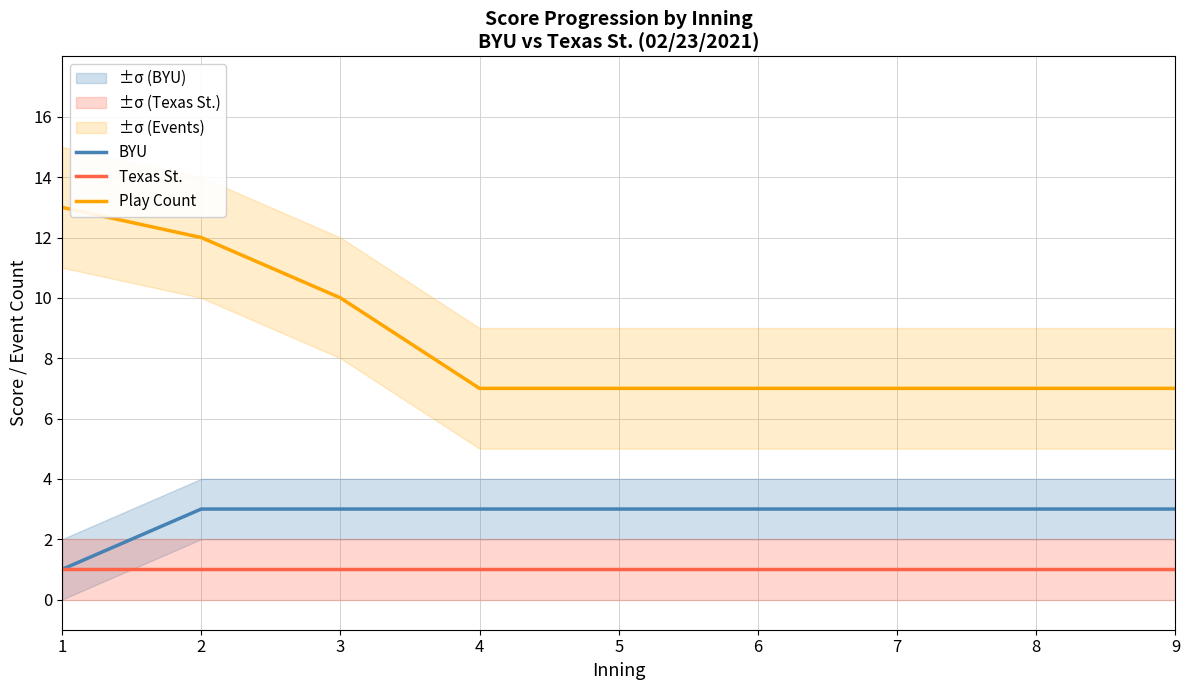

List the series in order of their overall mean, highest first.

Play Count, BYU, Texas St.